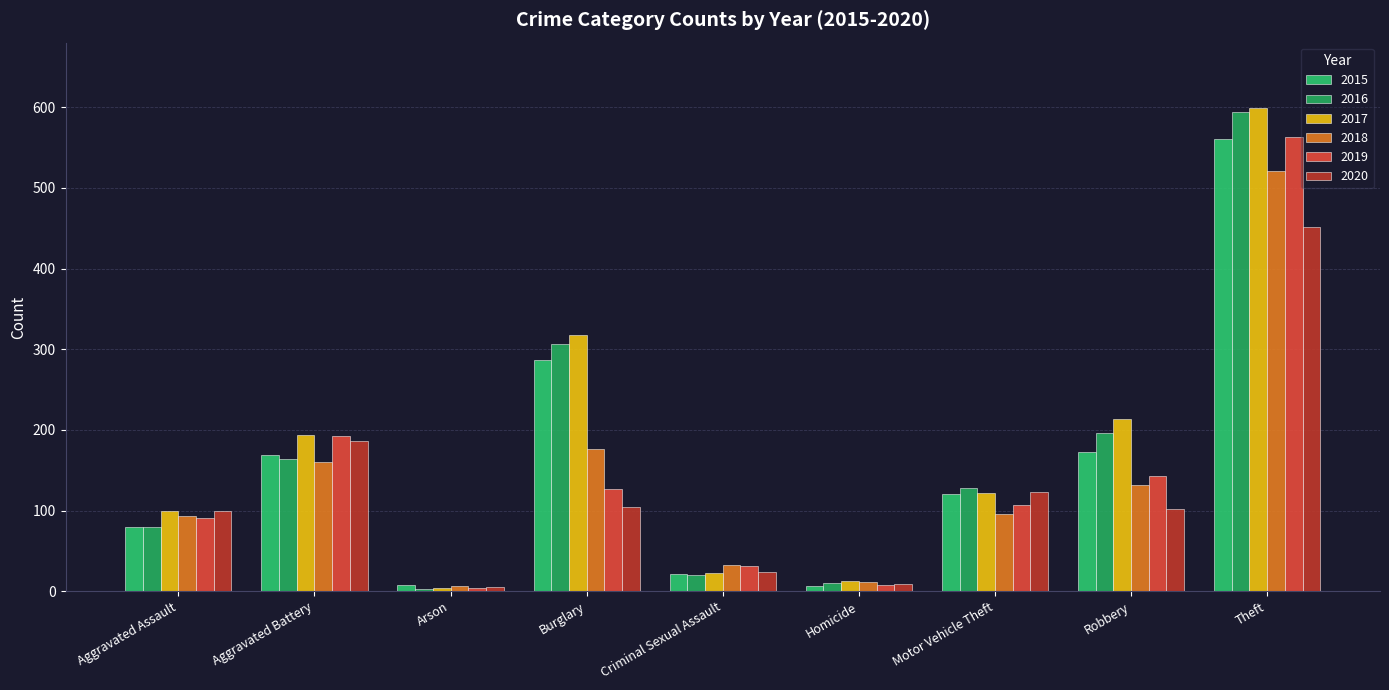

What is the spread (max minus min) of values at Homicide?

6